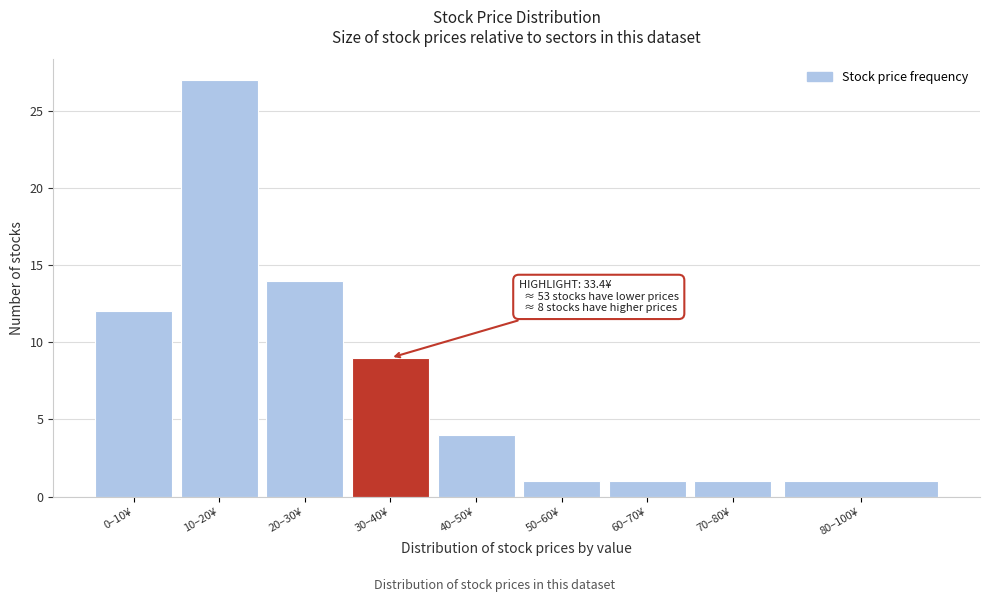

Reading left to right, what are all the values shown in this chart?

12	27	14	9	4	1	1	1	1